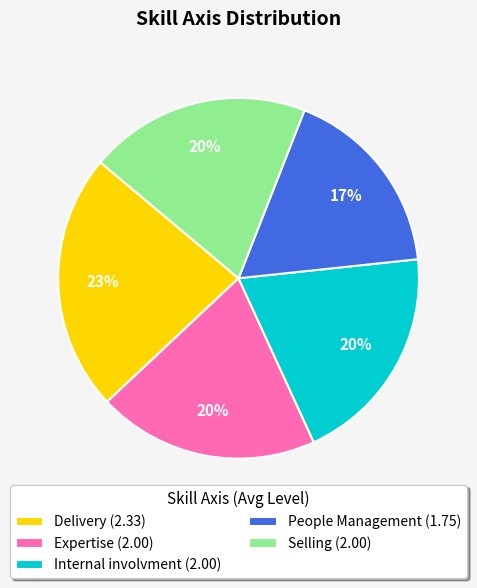

Count the number of slices in the pie.

5